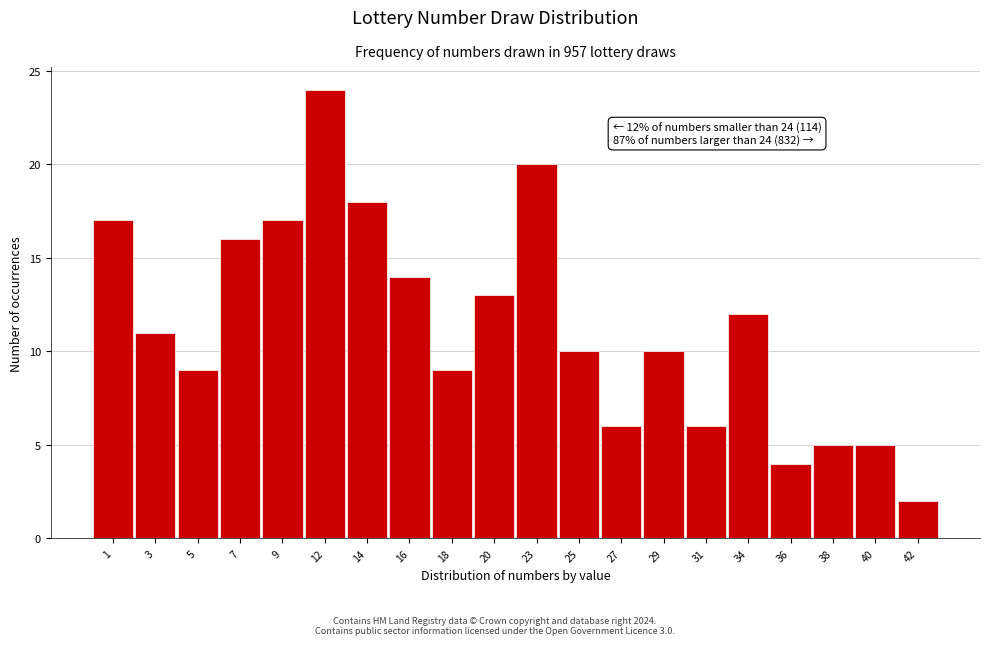

Reading left to right, extract all data points from this chart.

1=17	3=11	5=9	7=16	9=17	12=24	14=18	16=14	18=9	20=13	23=20	25=10	27=6	29=10	31=6	34=12	36=4	38=5	40=5	42=2